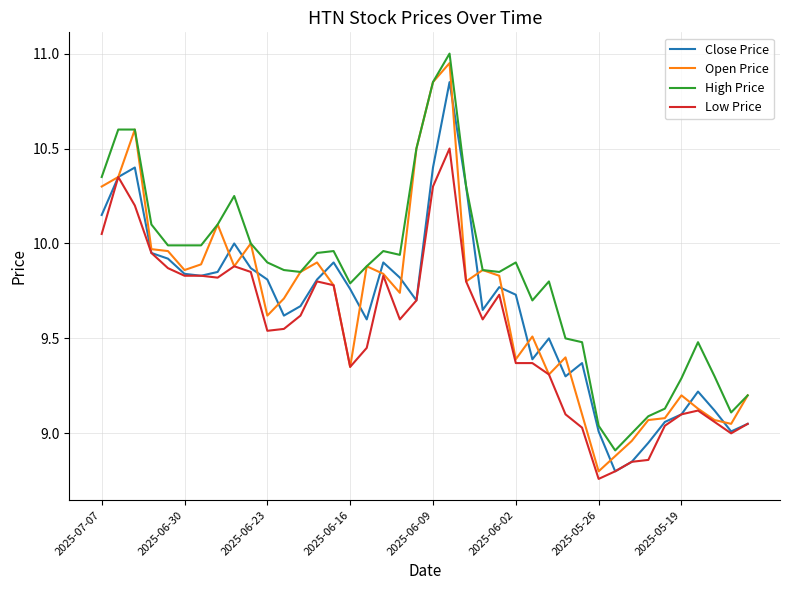

True or false: High Price and Low Price intersect in this chart.

False